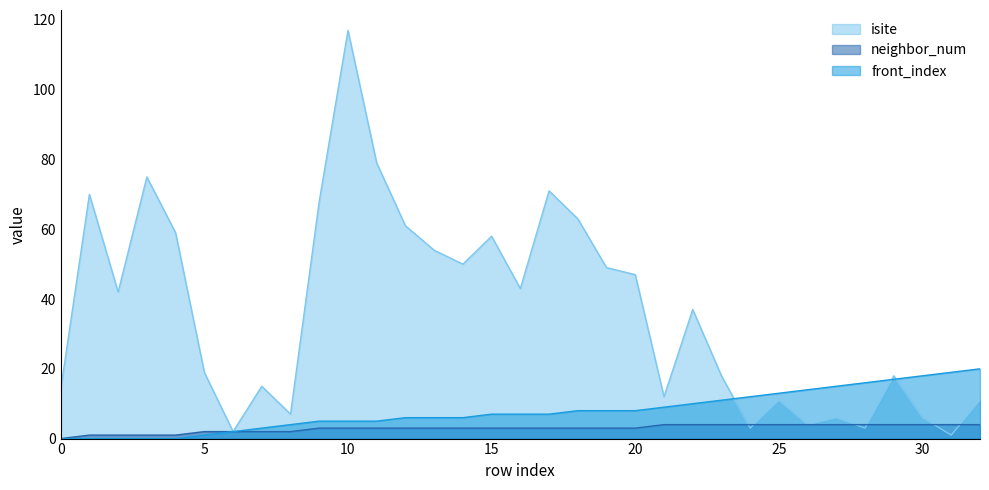

What is the value of the isite point at the 10th from the left?

68